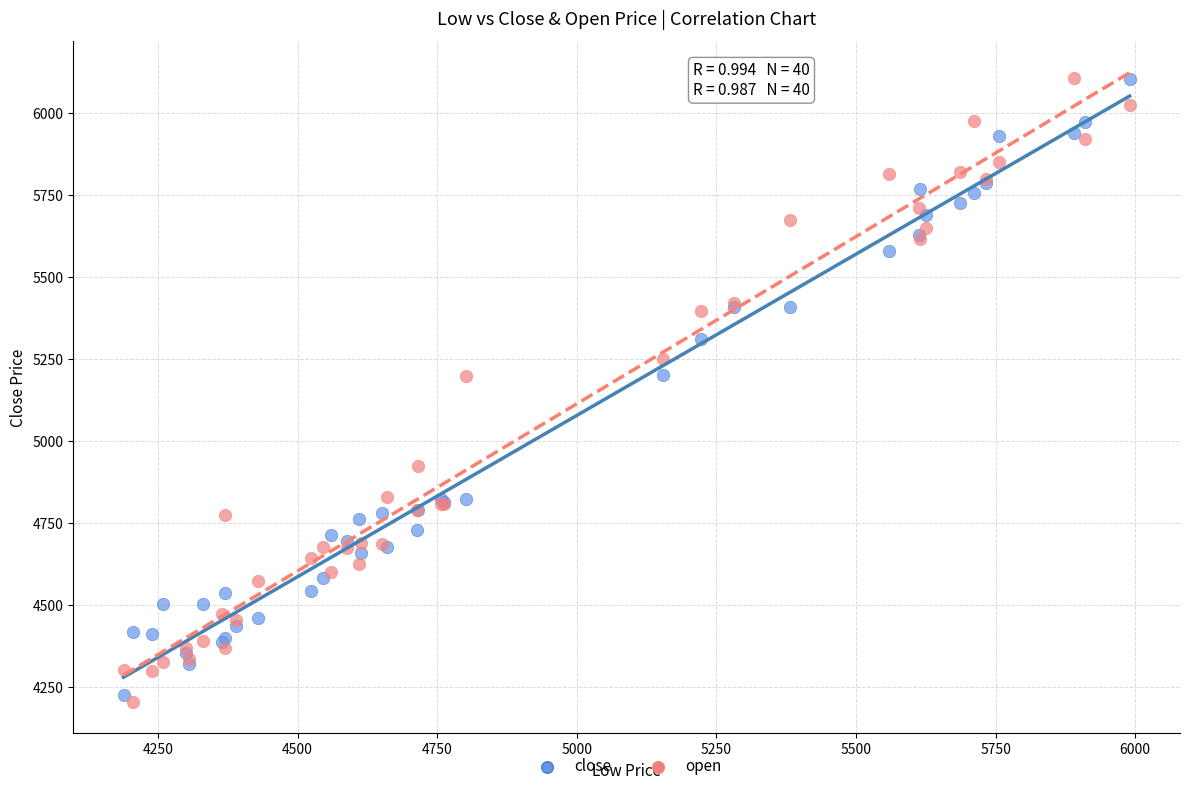

Which series has the largest Y range (max minus min)?

open